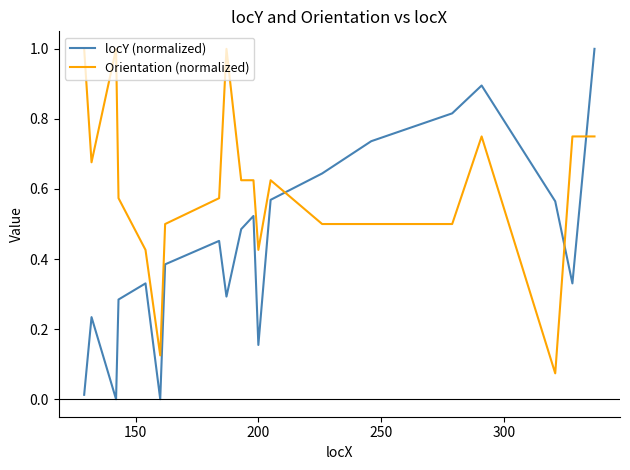

True or false: Orientation (normalized) and locY (normalized) intersect in this chart.

True